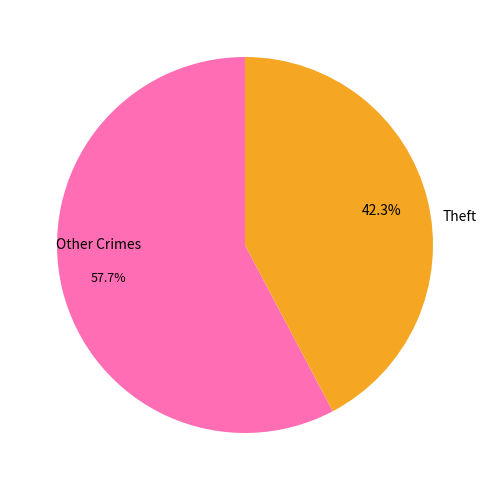

Count the number of slices in the pie.

2